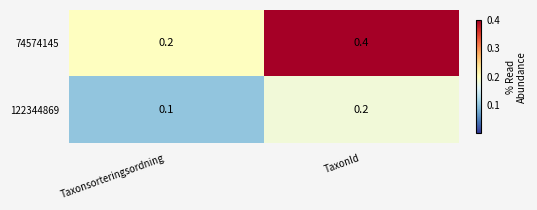

How many series are shown in this chart?

2